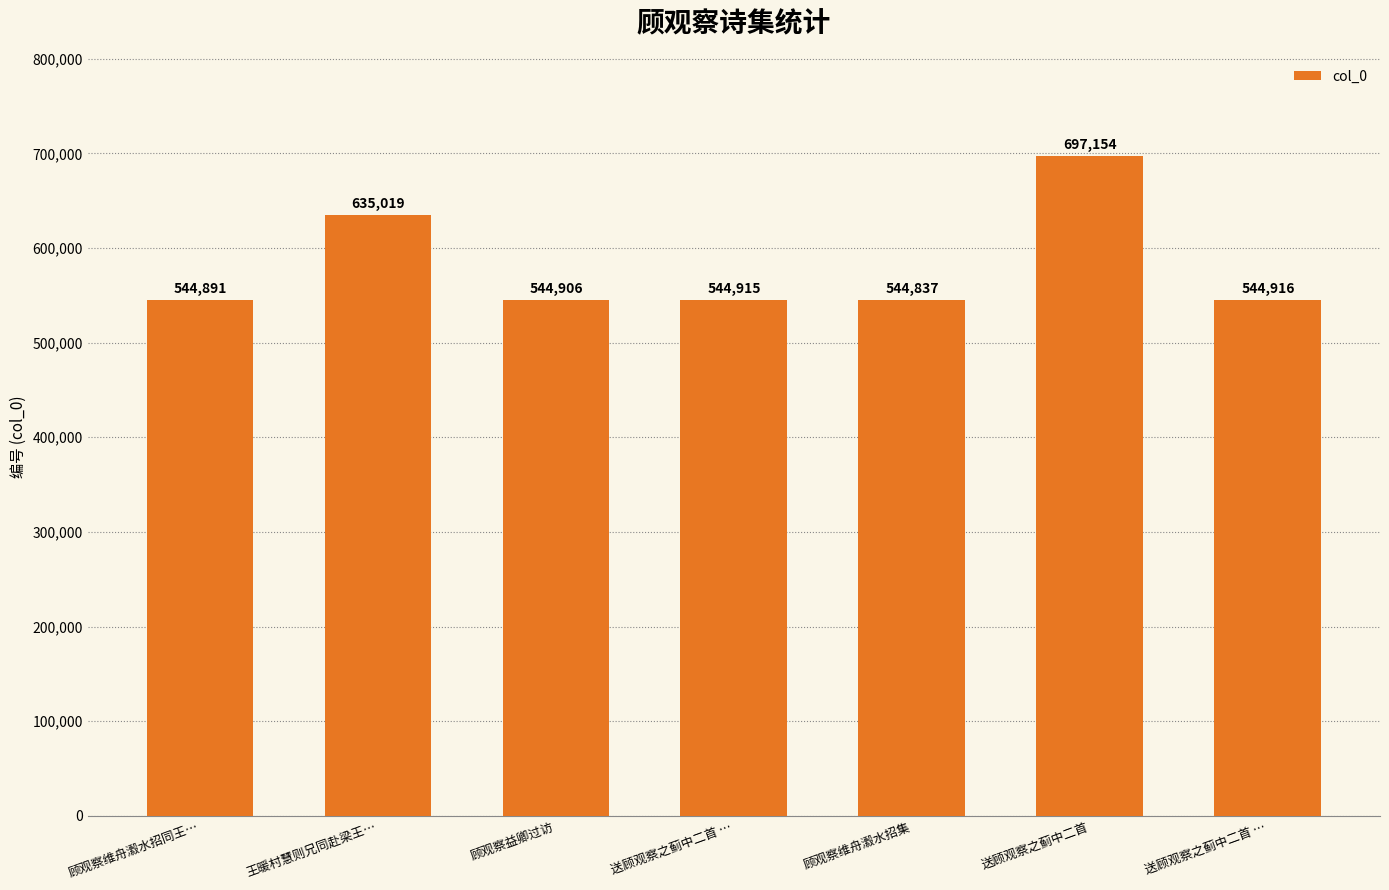

Which category has the lowest value across all series?

顾观察维舟瀫水招集